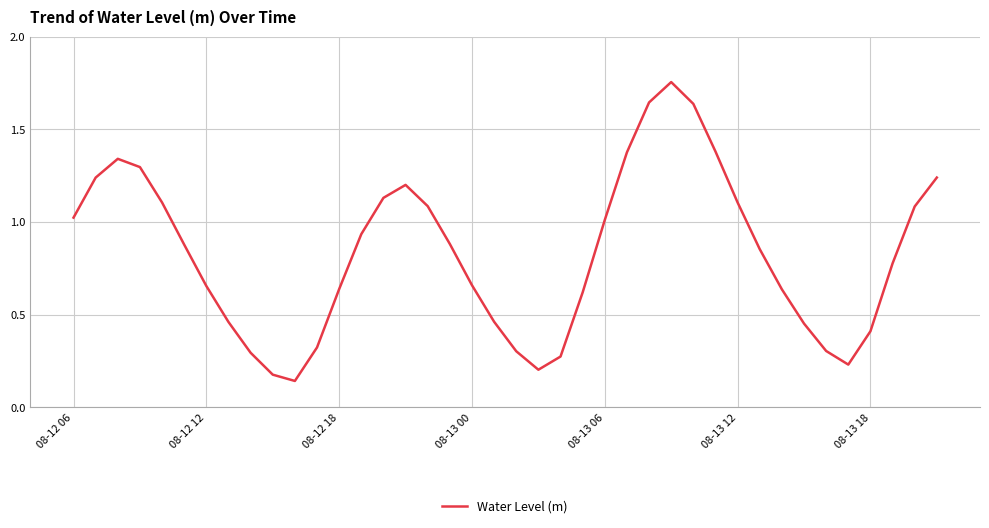

The chart shows a value of 1.8 at 08-12 06. True or false?

False